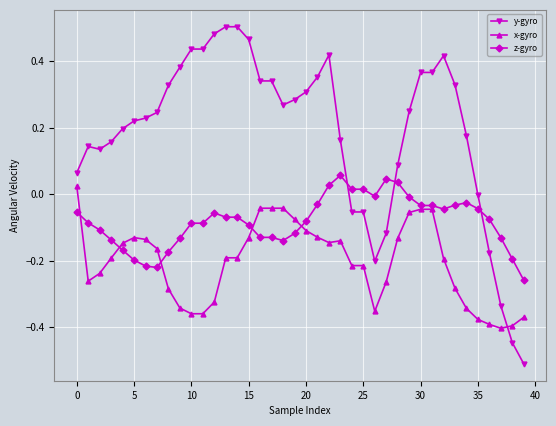

After their last crossing, which series has the higher values: z-gyro or y-gyro?

z-gyro